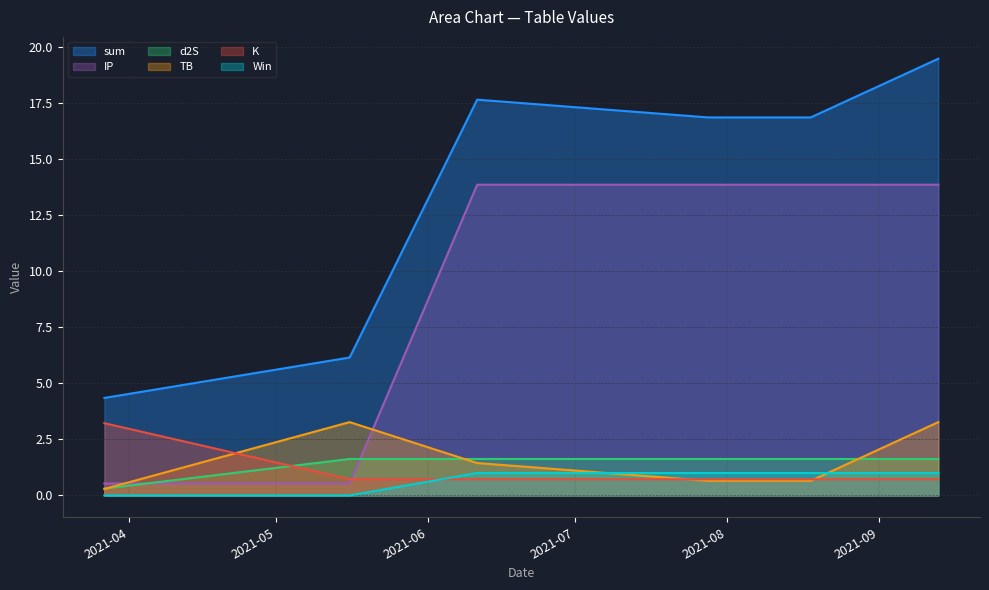

Reading right to left, transcribe all the data shown in this chart.

sum: 19.5	16.9	16.9	17.7	6.2	4.3
TB: 3.3	0.7	0.7	1.4	3.3	0.3
d2S: 1.6	1.6	1.6	1.6	1.6	0.3
K: 0.7	0.7	0.7	0.7	0.7	3.2
IP: 13.9	13.9	13.9	13.9	0.5	0.5
Win: 1.0	1.0	1.0	1.0	0.0	0.0